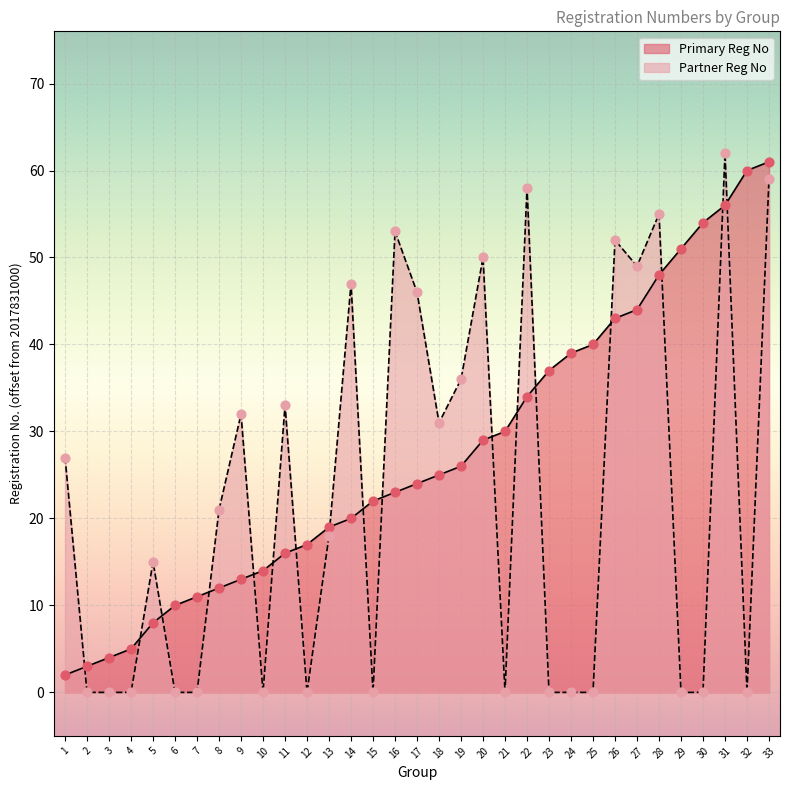

What is the change in value from 4 to 16?

+18